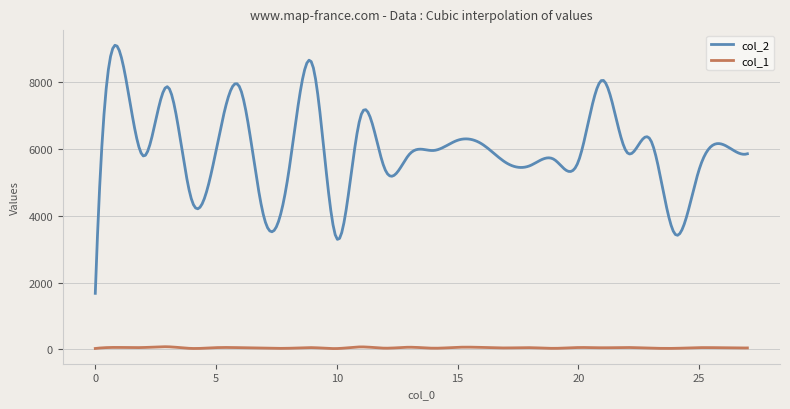

What is the difference between the maximum and minimum values in the col_1 series?

55.2